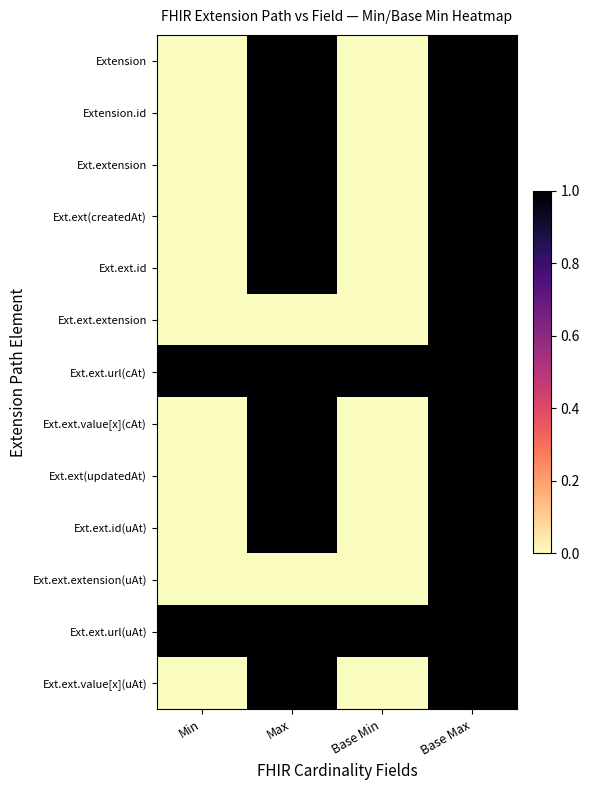

What is the total value across all series at Base Max?

13